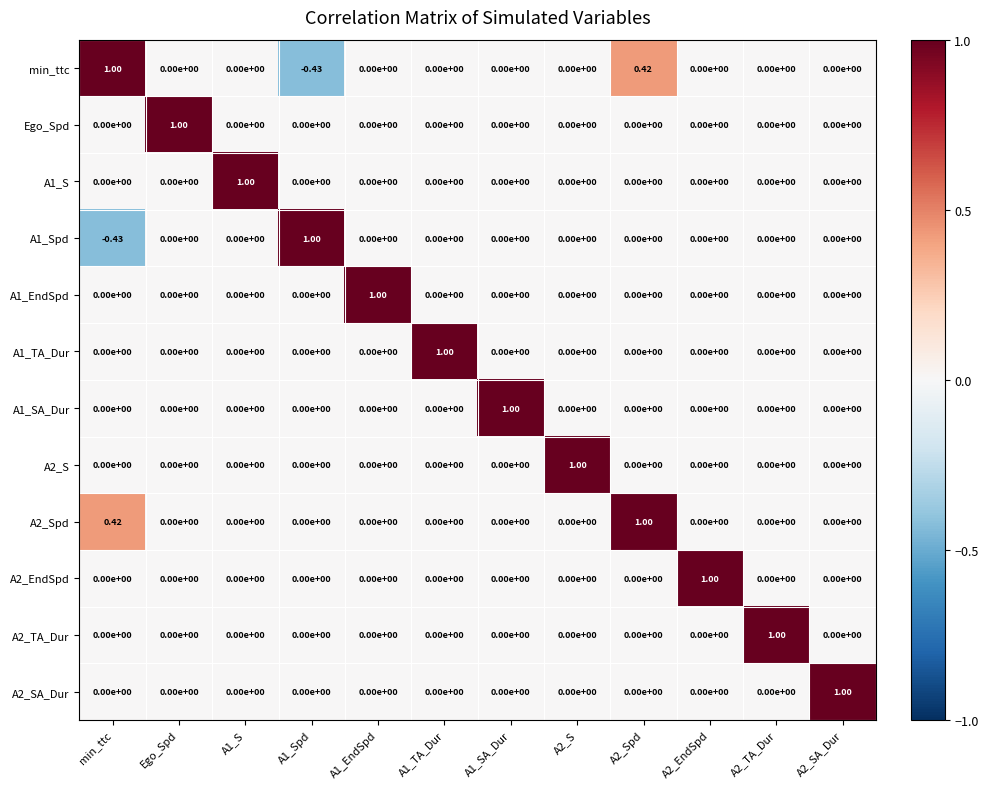

Which category has the lowest value in the A1_Spd series?

min_ttc